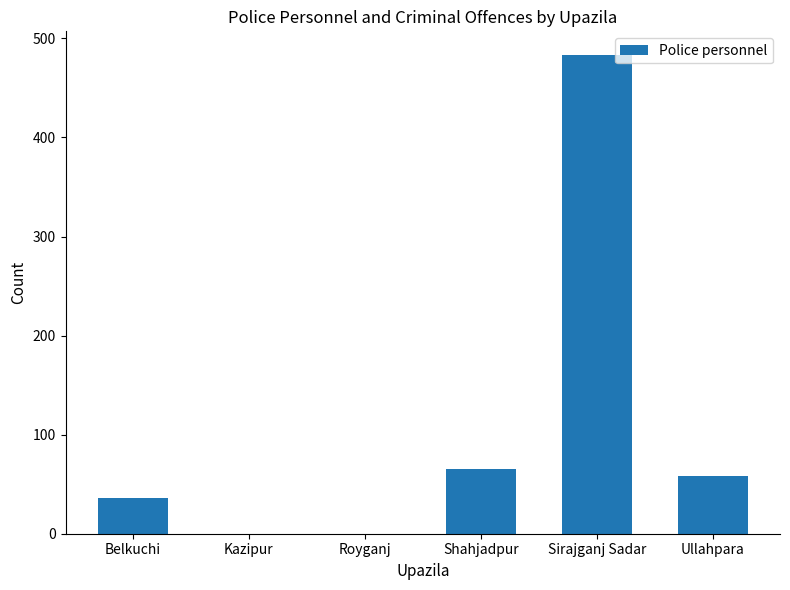

Is it true that the value at Belkuchi is 36?

True